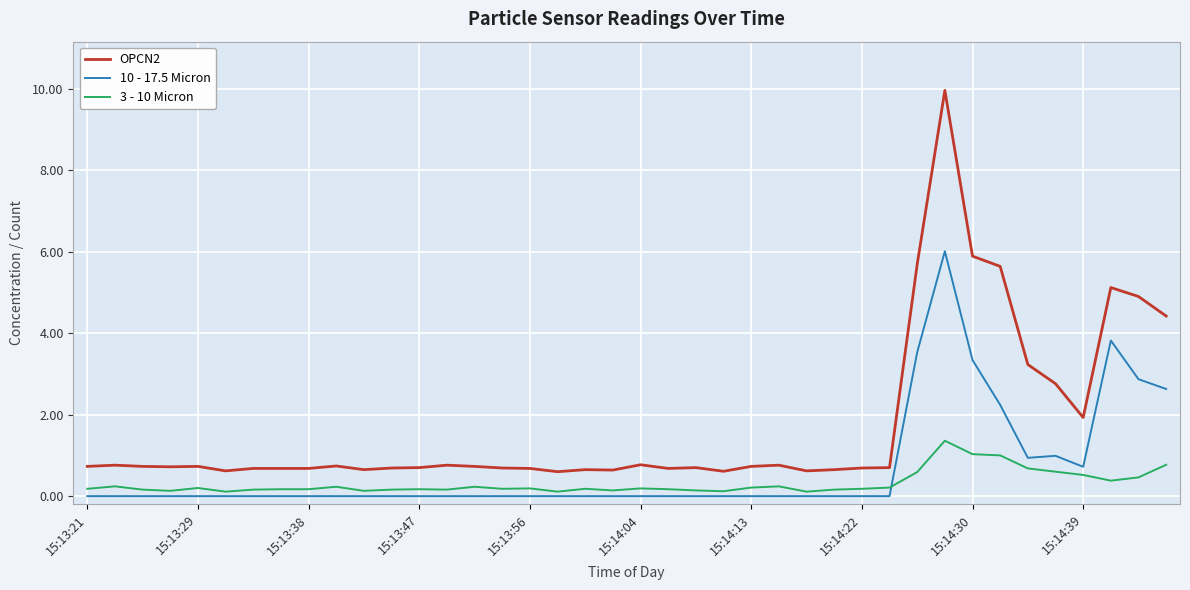

Which series has the widest spread of values?

OPCN2